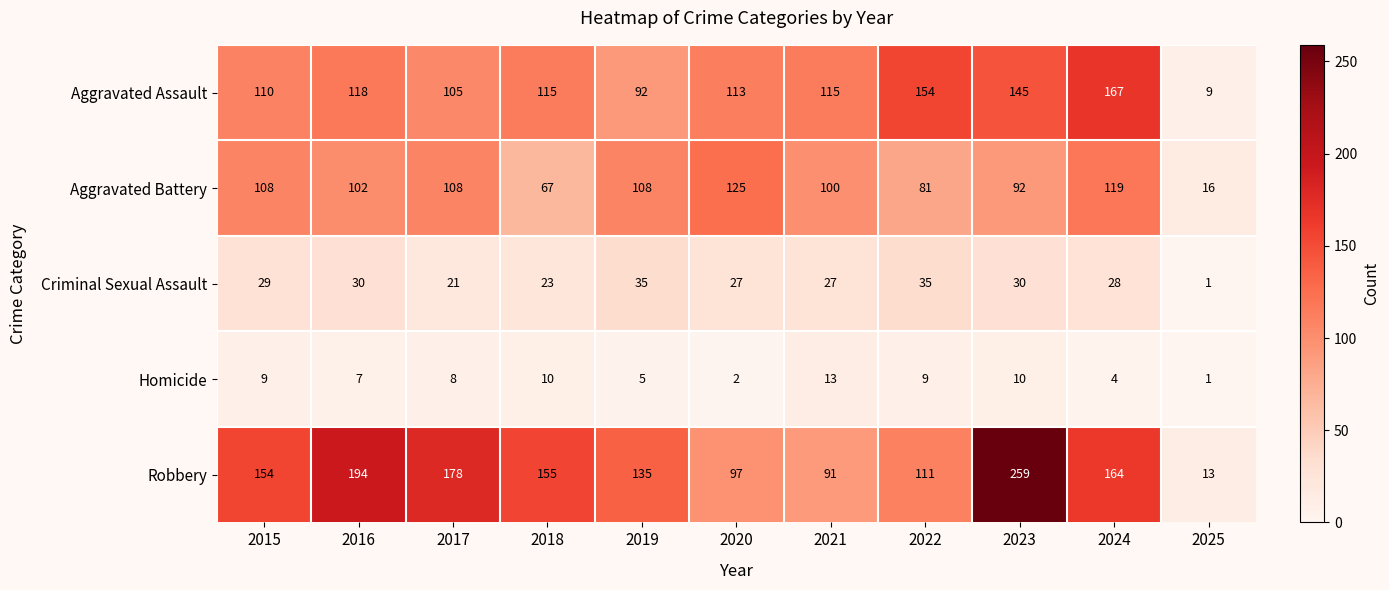

Is it true that Criminal Sexual Assault equals 50 at 2019?

False